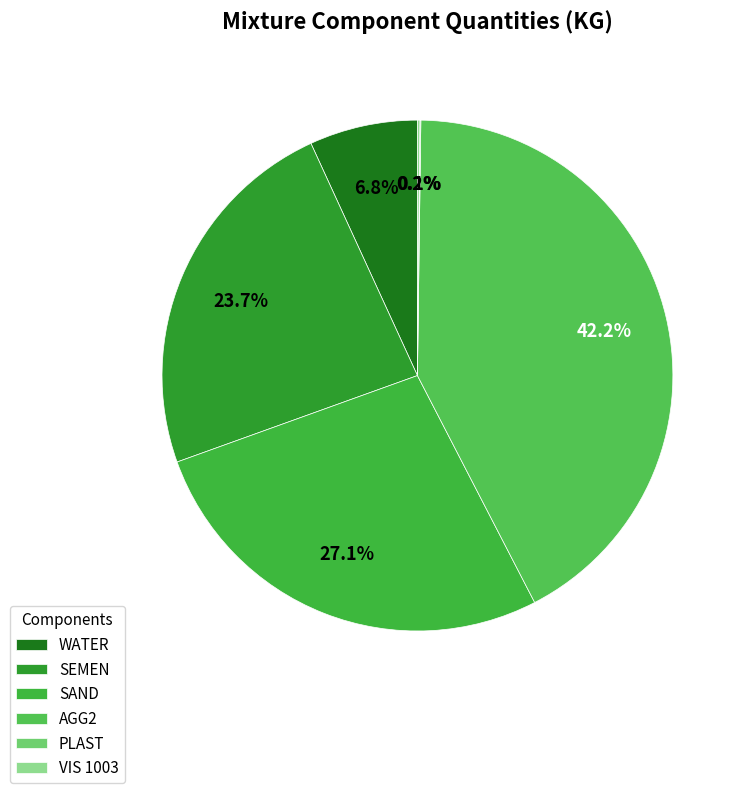

Is it true that SEMEN is 10% of the pie?

False